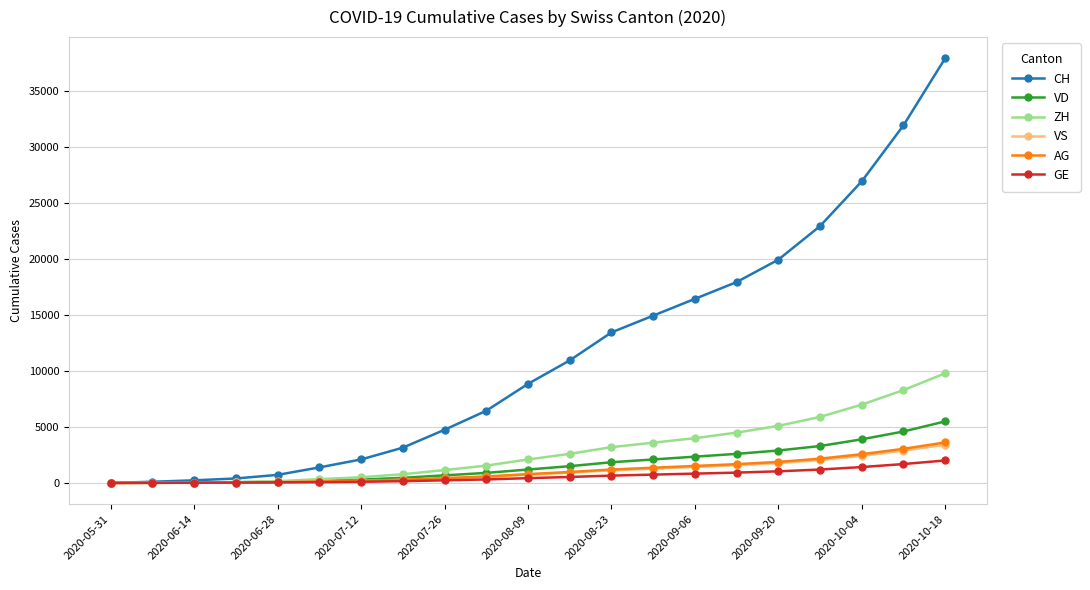

How many data points does each series have?

21